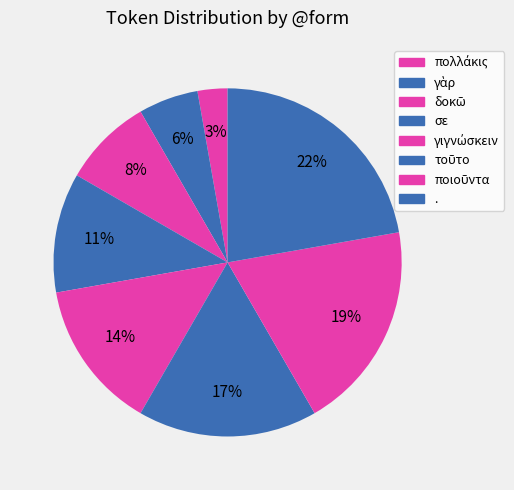

How many slices are in this pie chart?

8